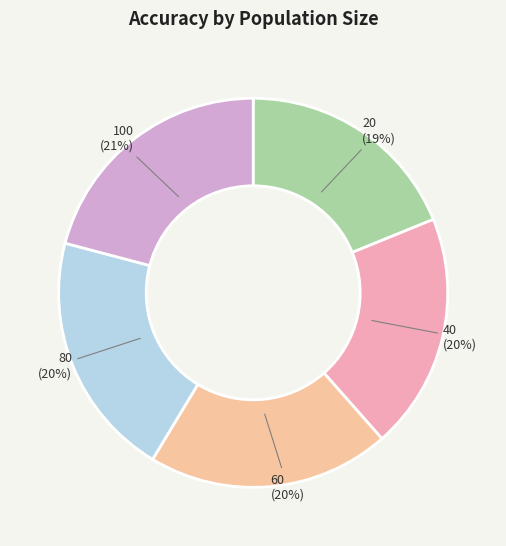

Combined, do 100 and 20 account for over 50%?

No